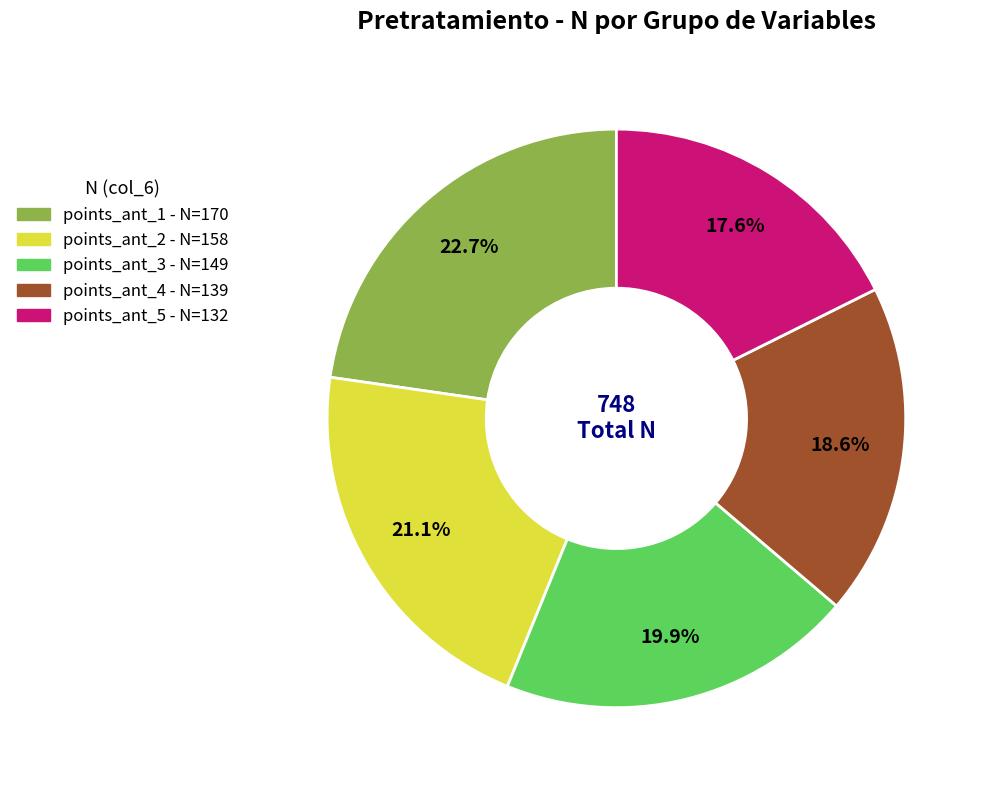

Does any single category account for the majority?

No